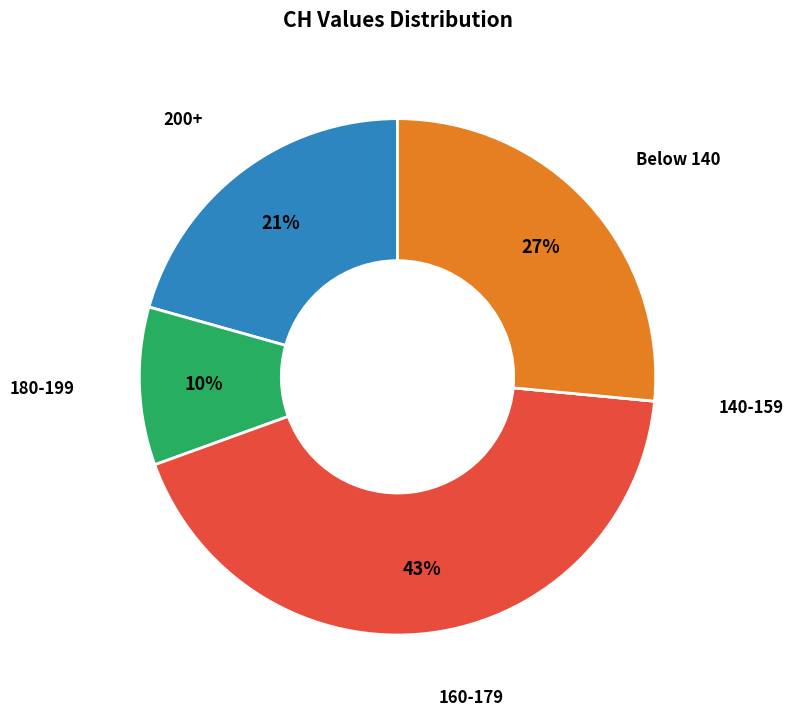

Does 180-199 account for over 50% of the chart?

No